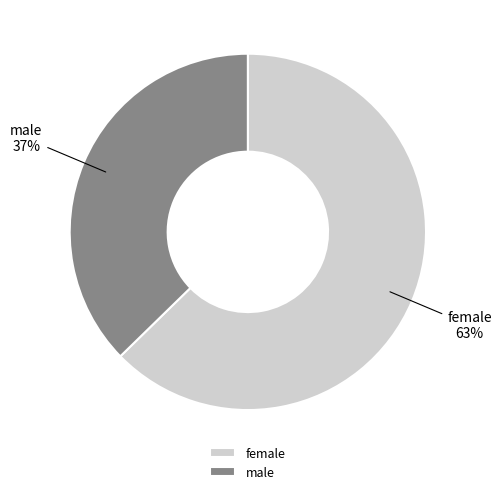

True or false: male accounts for 45% of the total.

False